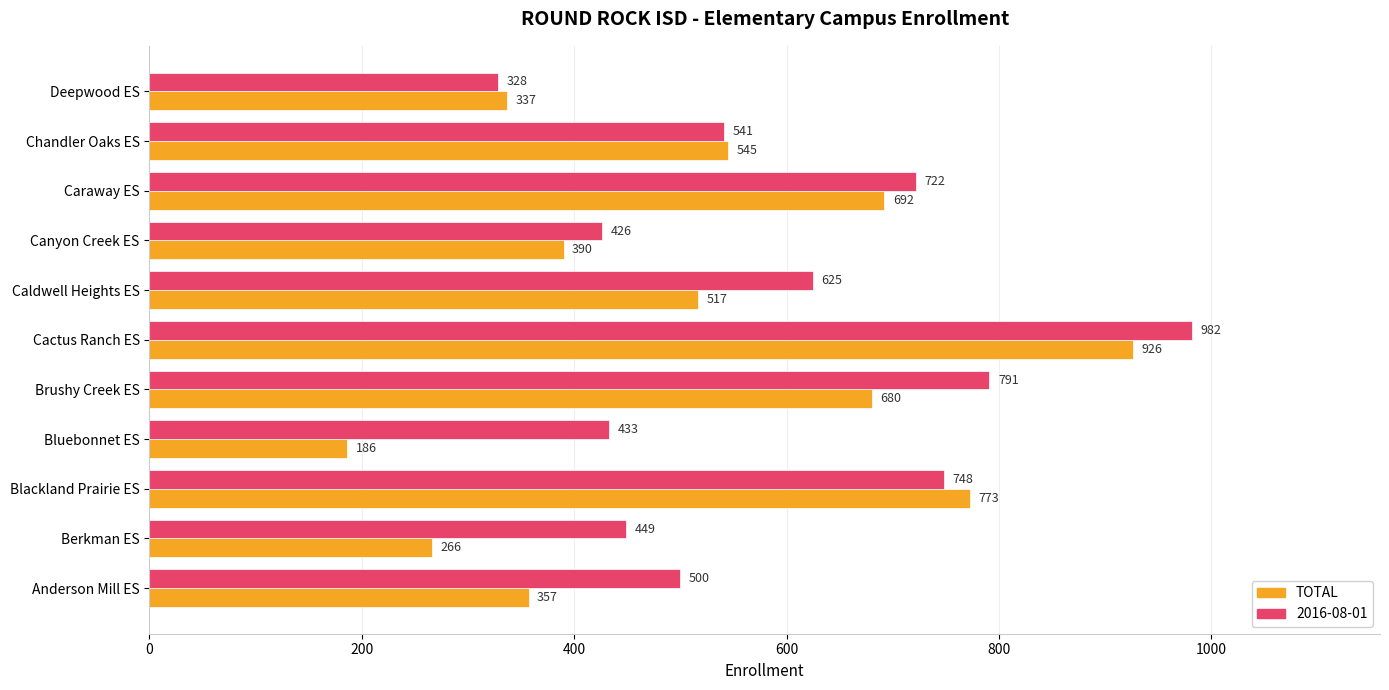

What is the spread (max minus min) of values at Berkman ES?

183